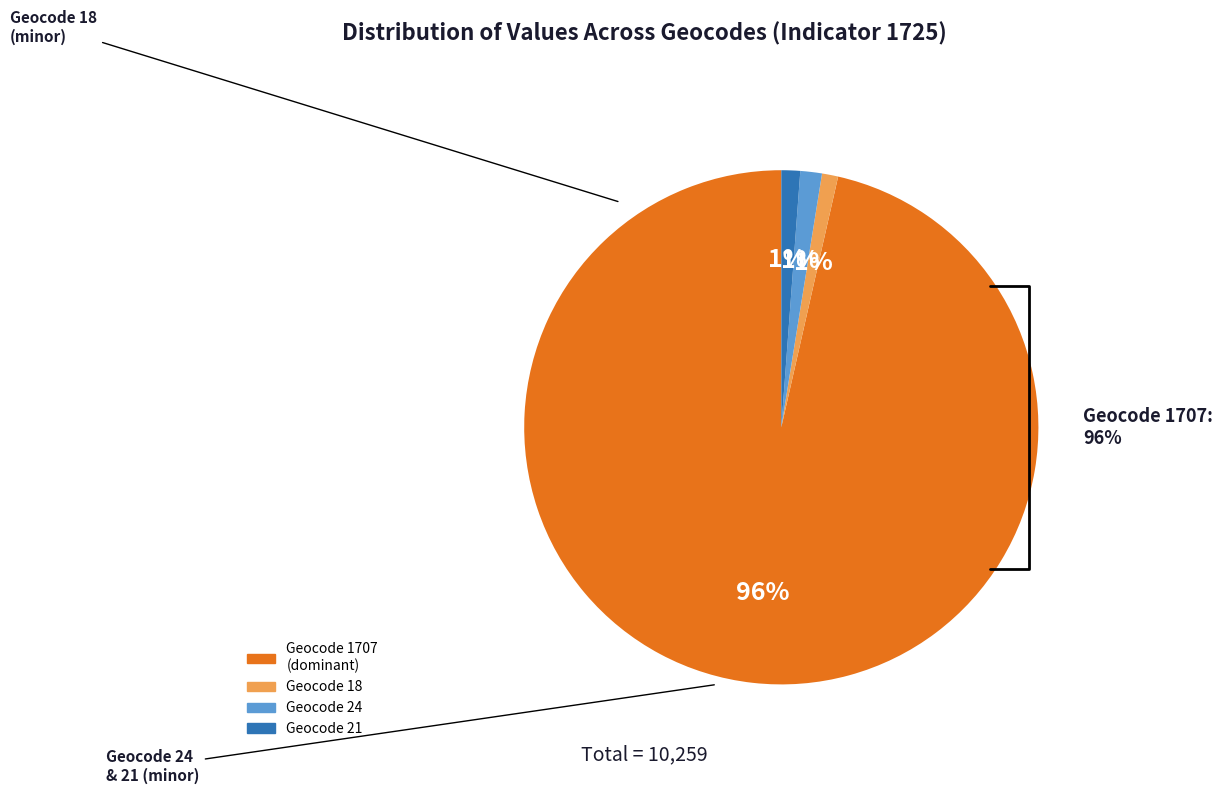

To the nearest percent, what is the average slice percentage?

25%